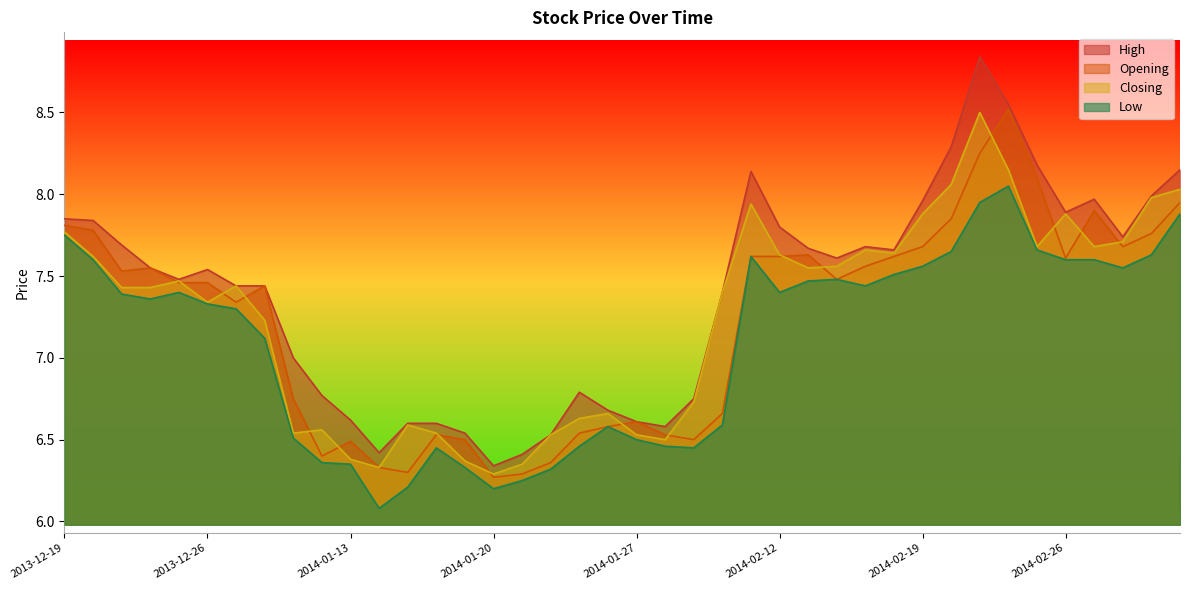

At which label does Closing reach its peak?

2014-02-21